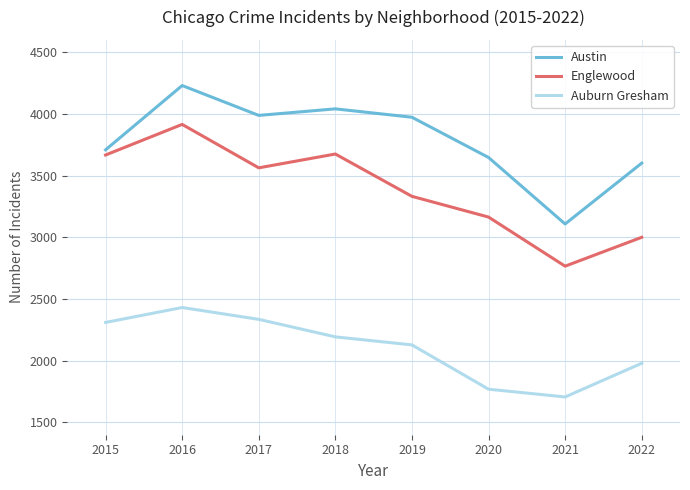

True or false: Auburn Gresham and Englewood cross at least once.

False